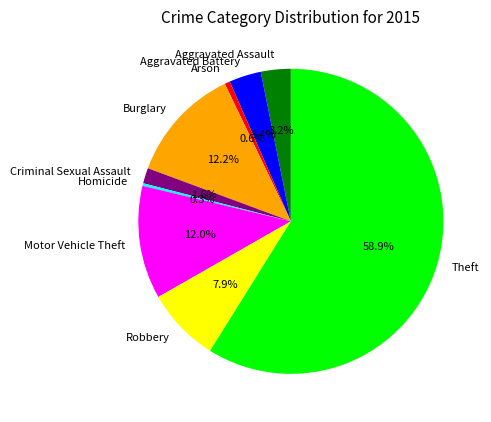

To the nearest percent, what is the difference between the Burglary and Aggravated Assault slice percentages?

9%